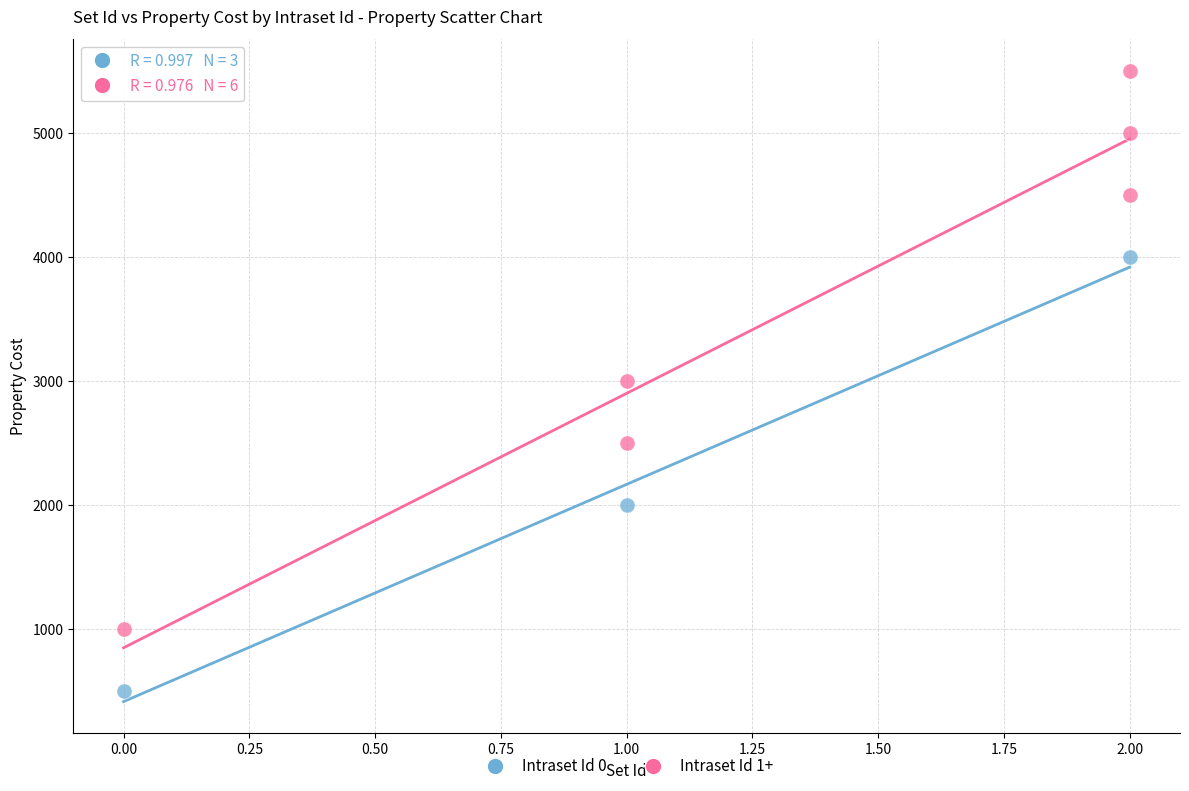

Which series has the widest spread of Y values?

Intraset Id 1+